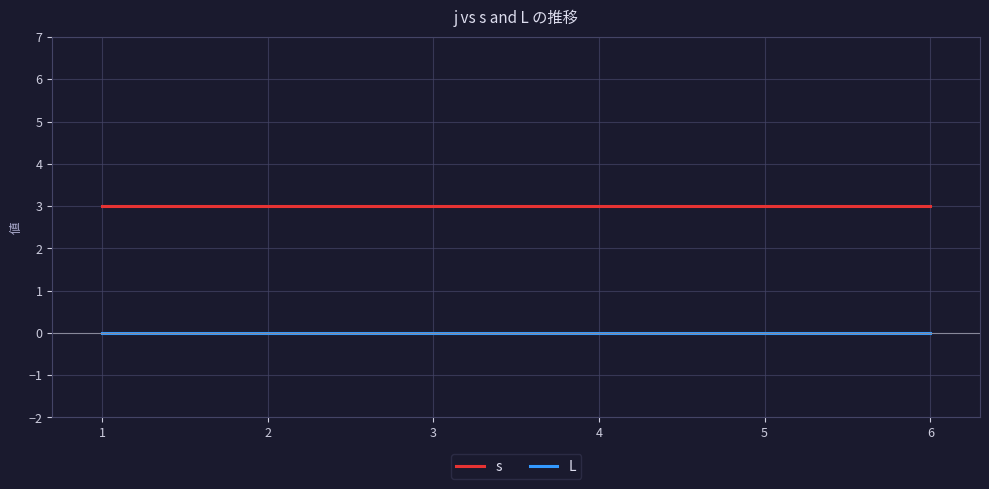

True or false: L and s cross at least once.

False